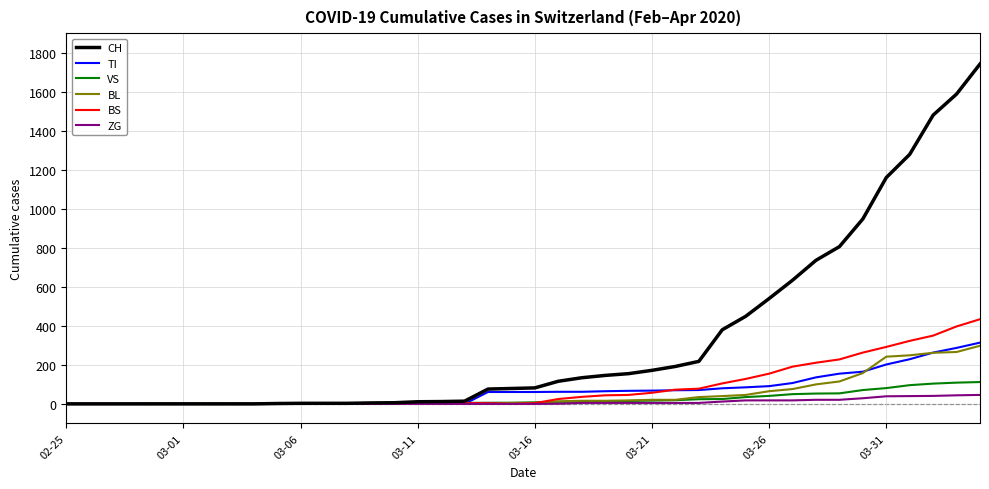

Which series has the widest spread of values?

CH